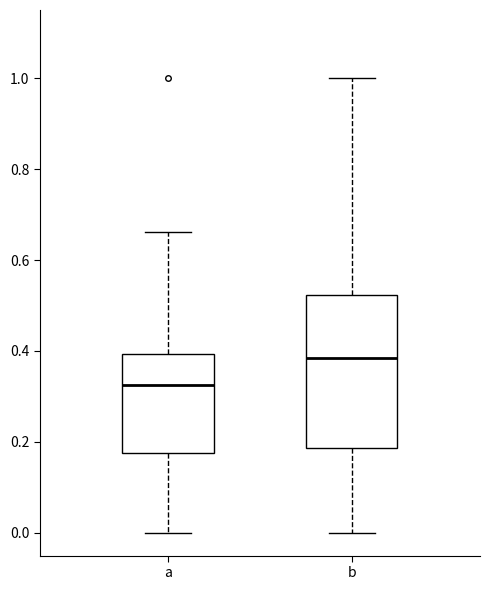

Which box is the tallest, from its lower edge to its upper edge?

b